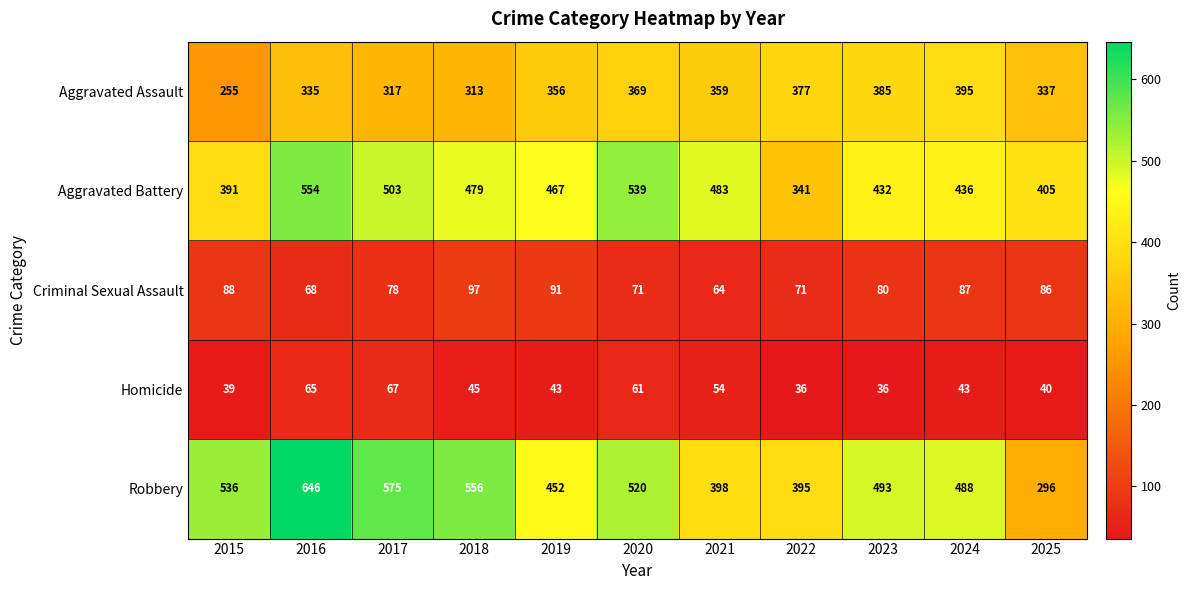

Which series has the largest range (max minus min)?

Robbery